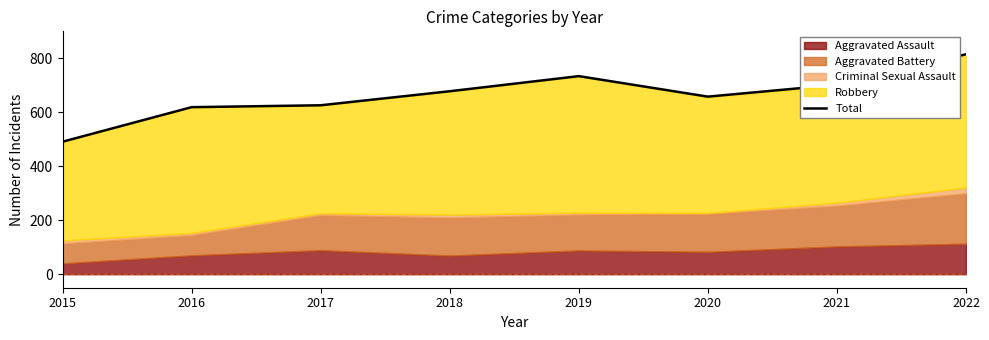

Which label corresponds to the smallest value in the chart?

2015